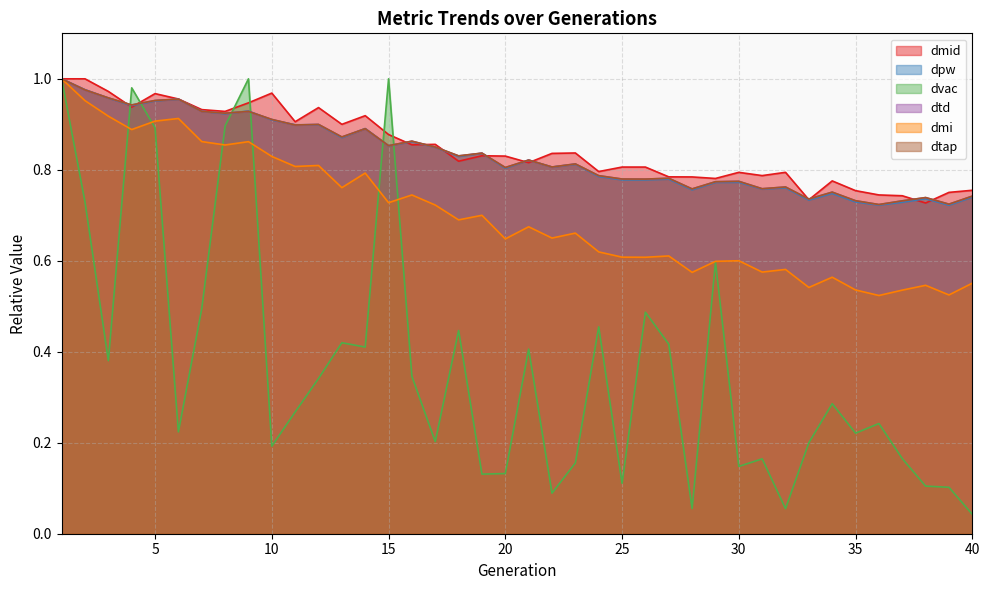

Reading right to left, list all the values displayed in this chart.

dmid: 40=0.8	39=0.8	38=0.7	37=0.7	36=0.7	35=0.8	34=0.8	33=0.7	32=0.8	31=0.8	30=0.8	29=0.8	28=0.8	27=0.8	26=0.8	25=0.8	24=0.8	23=0.8	22=0.8	21=0.8	20=0.8	19=0.8	18=0.8	17=0.9	16=0.9	15=0.9	14=0.9	13=0.9	12=0.9	11=0.9	10=1.0	9=0.9	8=0.9	7=0.9	6=1.0	5=1.0	4=0.9	3=1.0	2=1.0	1=1.0
dpw: 40=0.7	39=0.7	38=0.7	37=0.7	36=0.7	35=0.7	34=0.7	33=0.7	32=0.8	31=0.8	30=0.8	29=0.8	28=0.8	27=0.8	26=0.8	25=0.8	24=0.8	23=0.8	22=0.8	21=0.8	20=0.8	19=0.8	18=0.8	17=0.8	16=0.9	15=0.9	14=0.9	13=0.9	12=0.9	11=0.9	10=0.9	9=0.9	8=0.9	7=0.9	6=1.0	5=1.0	4=0.9	3=1.0	2=1.0	1=1.0
dvac: 40=0.0	39=0.1	38=0.1	37=0.2	36=0.2	35=0.2	34=0.3	33=0.2	32=0.1	31=0.2	30=0.1	29=0.6	28=0.1	27=0.4	26=0.5	25=0.1	24=0.5	23=0.2	22=0.1	21=0.4	20=0.1	19=0.1	18=0.4	17=0.2	16=0.3	15=1.0	14=0.4	13=0.4	12=0.3	11=0.3	10=0.2	9=1.0	8=0.9	7=0.5	6=0.2	5=0.9	4=1.0	3=0.4	2=0.7	1=1.0
dtd: 40=0.7	39=0.7	38=0.7	37=0.7	36=0.7	35=0.7	34=0.8	33=0.7	32=0.8	31=0.8	30=0.8	29=0.8	28=0.8	27=0.8	26=0.8	25=0.8	24=0.8	23=0.8	22=0.8	21=0.8	20=0.8	19=0.8	18=0.8	17=0.9	16=0.9	15=0.9	14=0.9	13=0.9	12=0.9	11=0.9	10=0.9	9=0.9	8=0.9	7=0.9	6=1.0	5=1.0	4=0.9	3=1.0	2=1.0	1=1.0
dmi: 40=0.6	39=0.5	38=0.5	37=0.5	36=0.5	35=0.5	34=0.6	33=0.5	32=0.6	31=0.6	30=0.6	29=0.6	28=0.6	27=0.6	26=0.6	25=0.6	24=0.6	23=0.7	22=0.6	21=0.7	20=0.6	19=0.7	18=0.7	17=0.7	16=0.7	15=0.7	14=0.8	13=0.8	12=0.8	11=0.8	10=0.8	9=0.9	8=0.9	7=0.9	6=0.9	5=0.9	4=0.9	3=0.9	2=1.0	1=1.0
dtap: 40=0.7	39=0.7	38=0.7	37=0.7	36=0.7	35=0.7	34=0.8	33=0.7	32=0.8	31=0.8	30=0.8	29=0.8	28=0.8	27=0.8	26=0.8	25=0.8	24=0.8	23=0.8	22=0.8	21=0.8	20=0.8	19=0.8	18=0.8	17=0.9	16=0.9	15=0.9	14=0.9	13=0.9	12=0.9	11=0.9	10=0.9	9=0.9	8=0.9	7=0.9	6=1.0	5=1.0	4=0.9	3=1.0	2=1.0	1=1.0